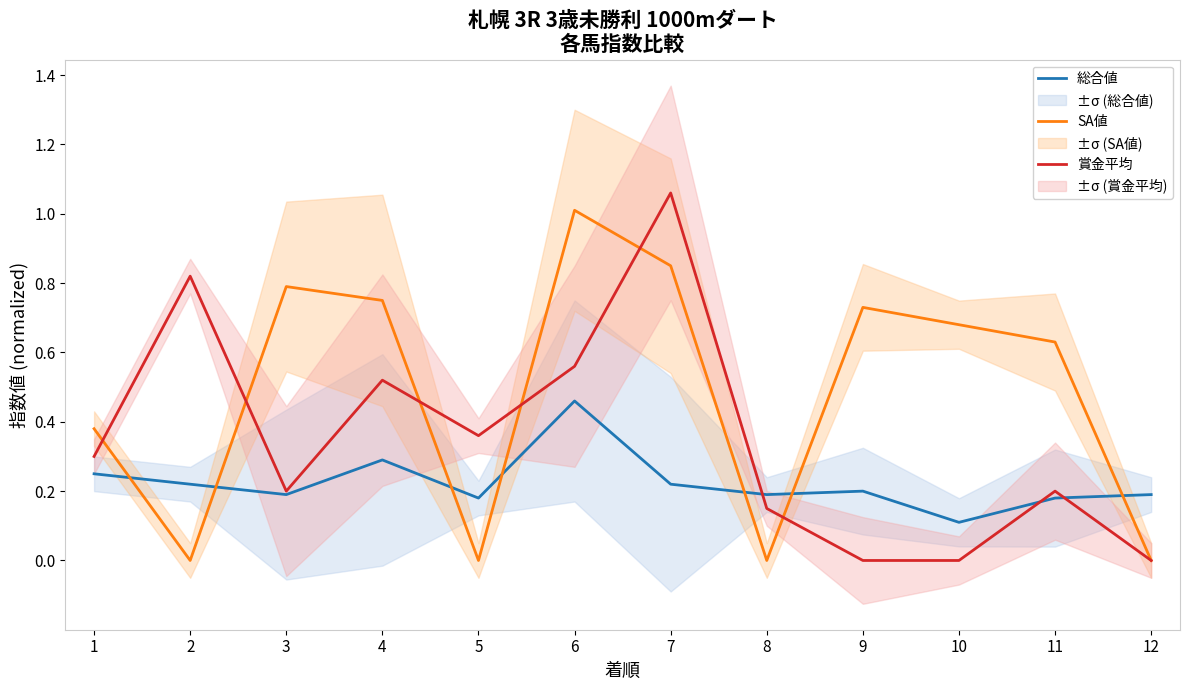

The 賞金平均 series shows 0.1 at 1. True or false?

False